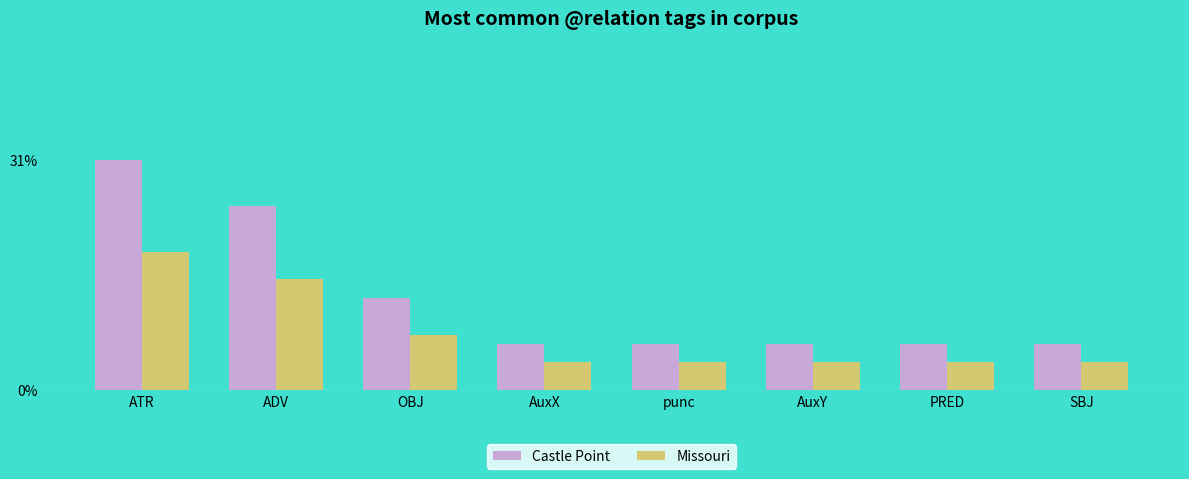

Rank the series by their average value, from highest to lowest.

Castle Point, Missouri